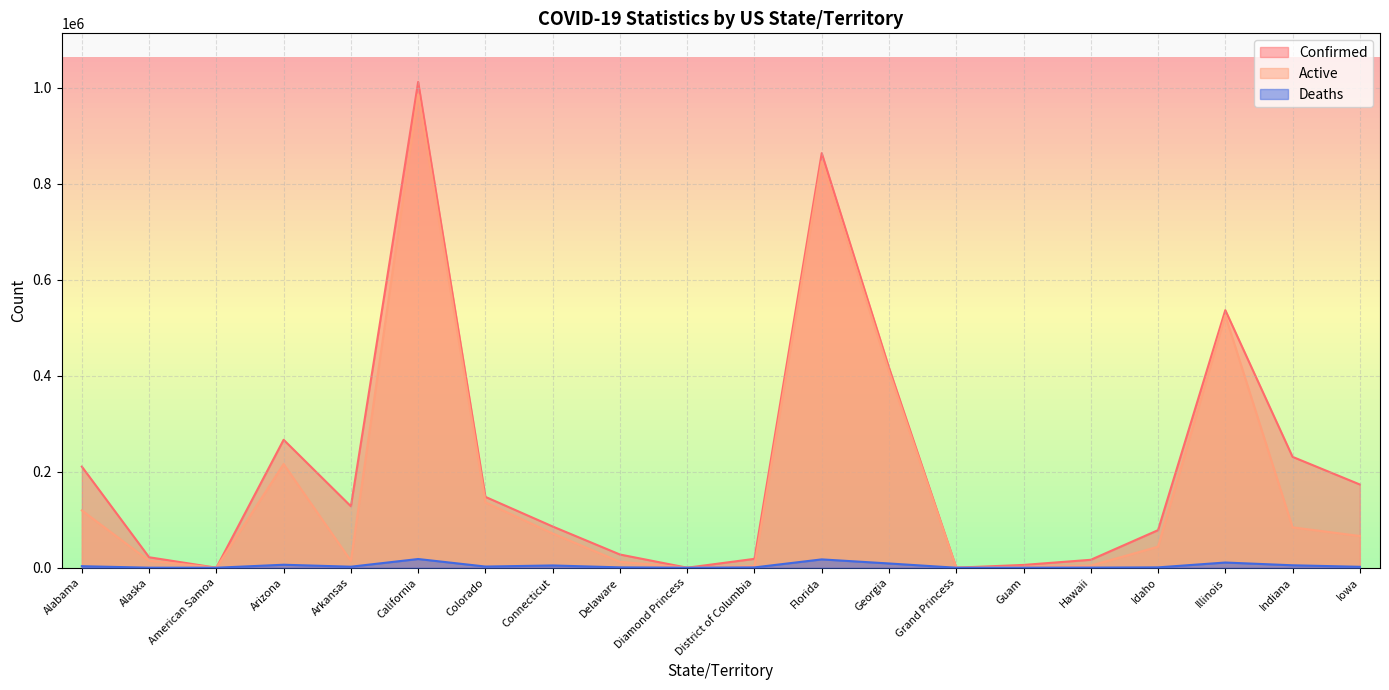

What is the spread (max minus min) of values at Delaware?

26784